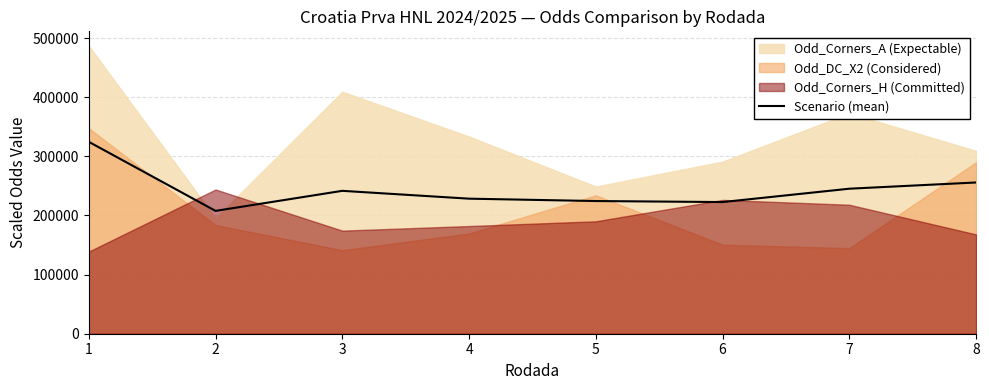

What is the highest value of the Scenario (mean) series?

324666.7